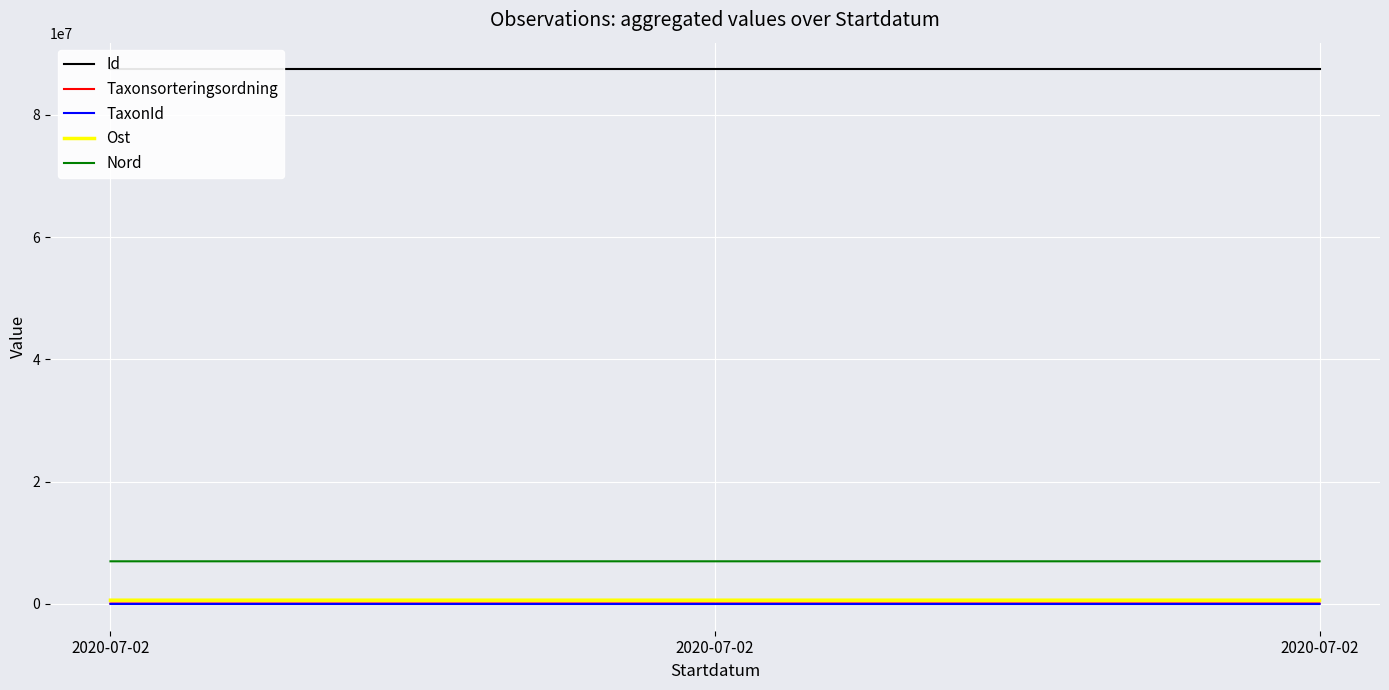

Which category has the lowest value in the Id series?

2020-07-02